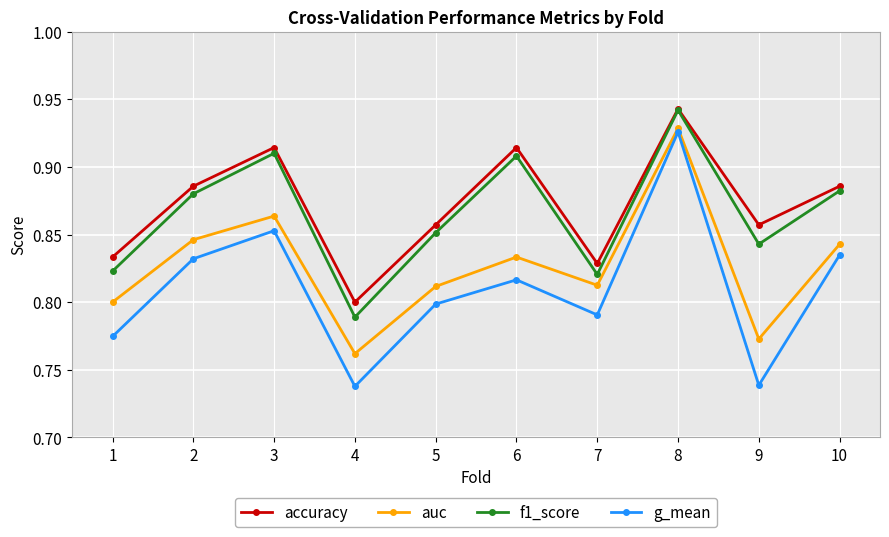

Rank the series at 10 from lowest to highest value.

g_mean, auc, f1_score, accuracy